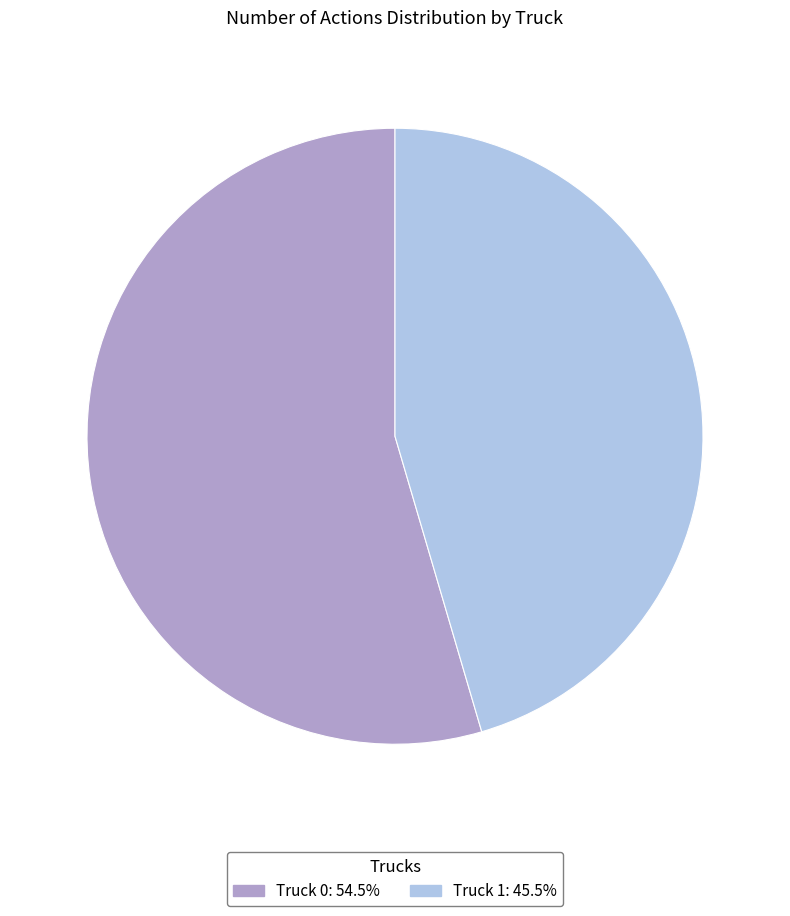

Which category has the smallest portion of the pie?

Truck 1